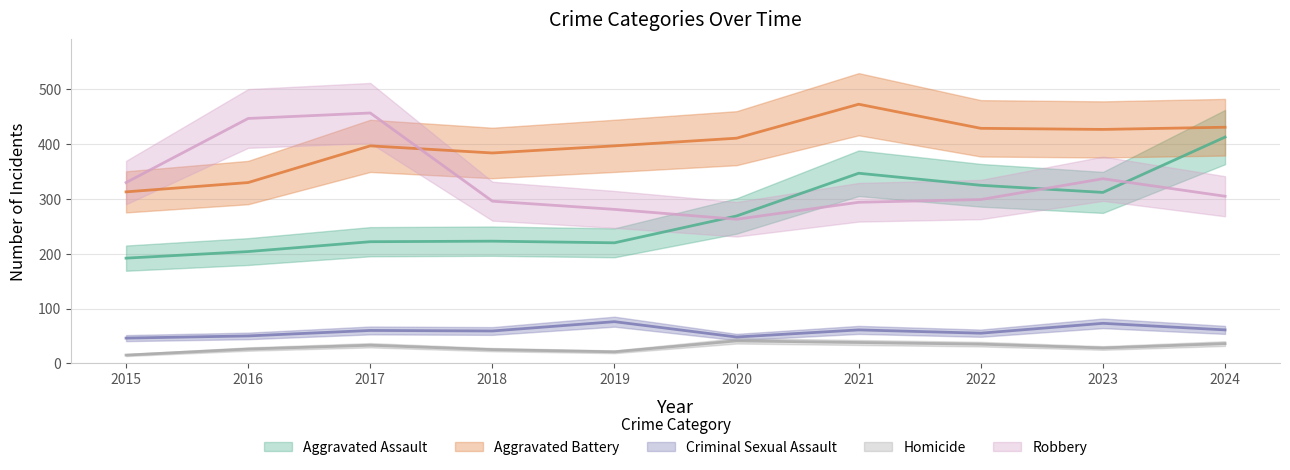

What is the total value across all series at 2024?

1246